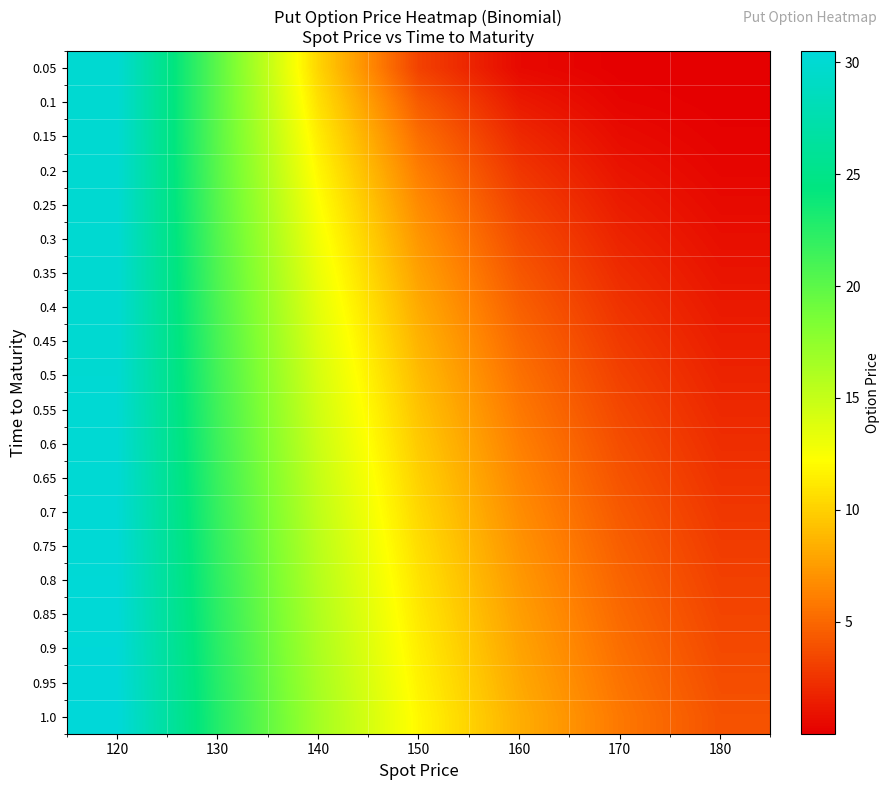

Between 130 and 170, which series saw the biggest shift?

0.05